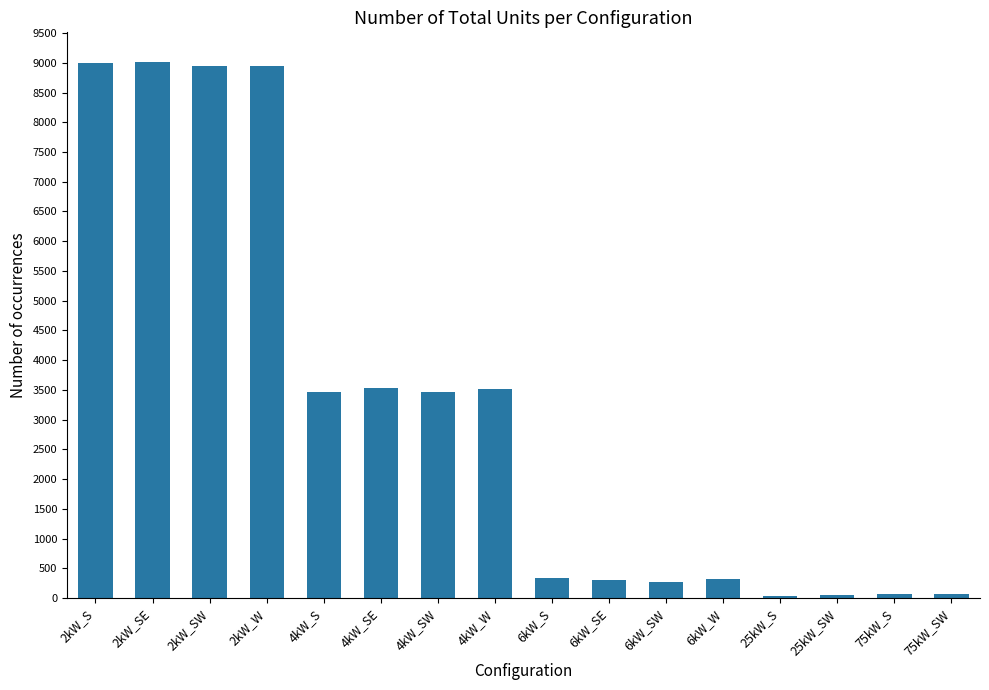

What is the change in value from 6kW_S to 75kW_S?

-271